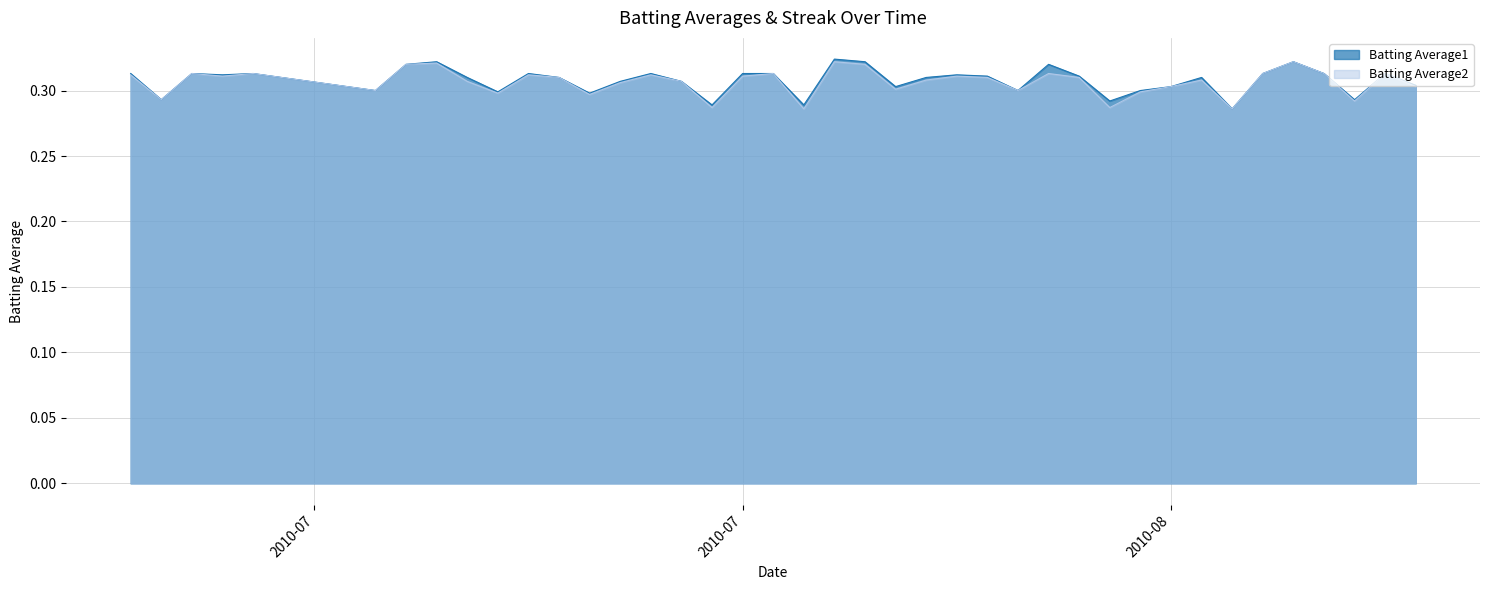

Does the chart display data point markers on the line(s)?

No